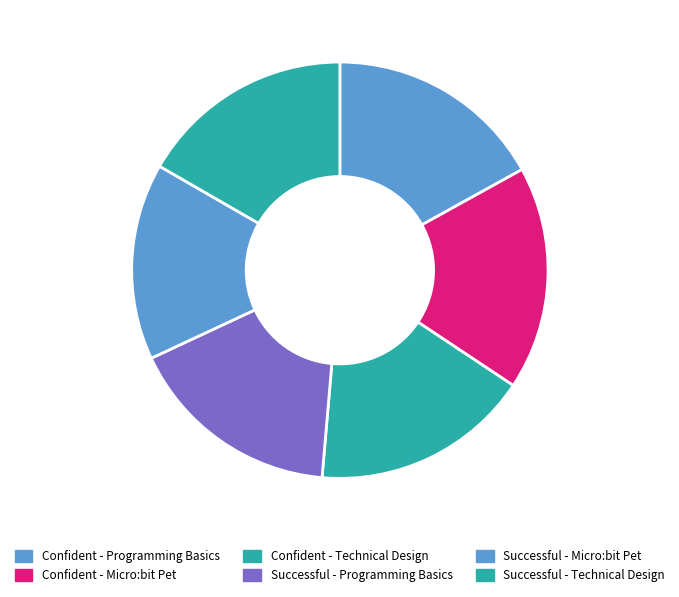

Which has a higher value, Confident - Technical Design or Successful - Programming Basics?

Confident - Technical Design